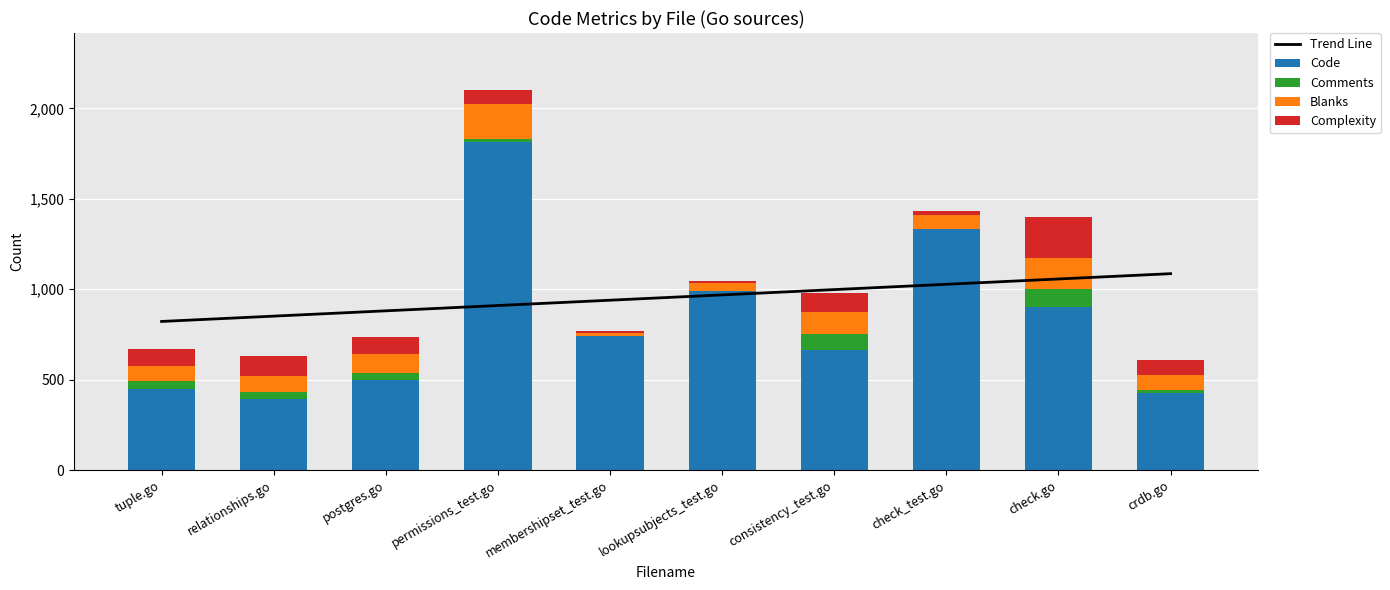

Which series has the largest total across all categories?

Trend Line